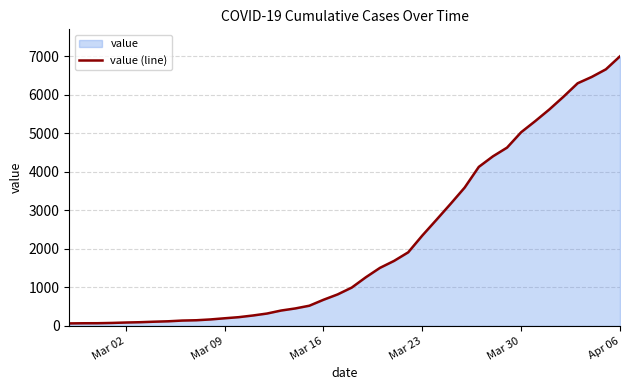

Reading right to left, transcribe all the data shown in this chart.

6995	6657	6460	6295	5947	5617	5314	5025	4625	4399	4125	3589	3165	2752	2344	1908	1686	1505	1261	993	816	677	523	452	398	320	269	226	197	167	146	138	119	108	95	87	76	69	68	64